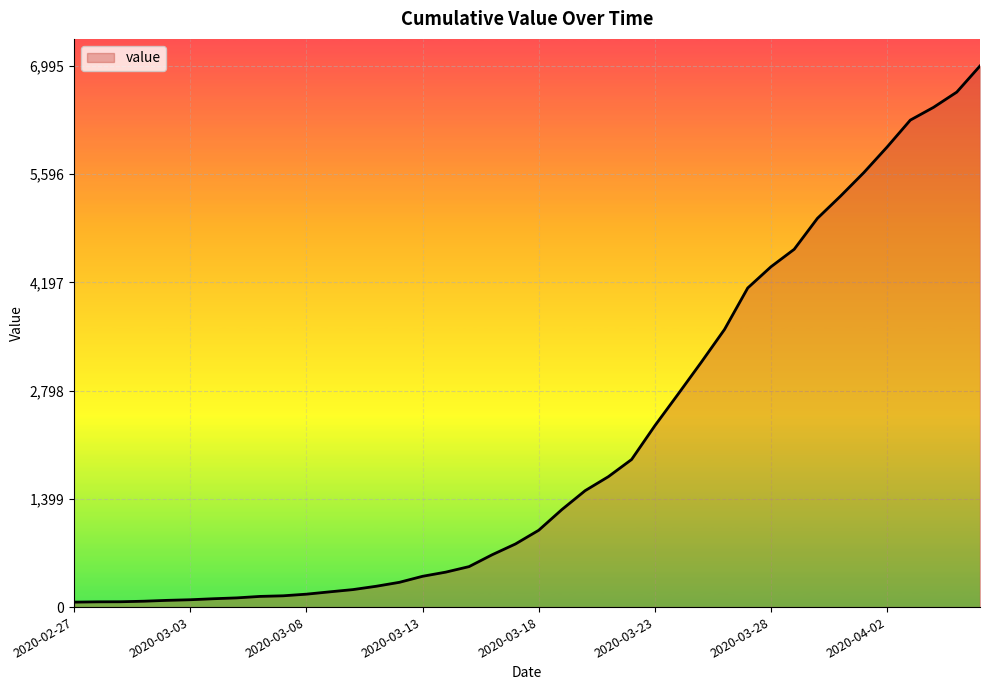

How many distinct data groups are displayed?

1